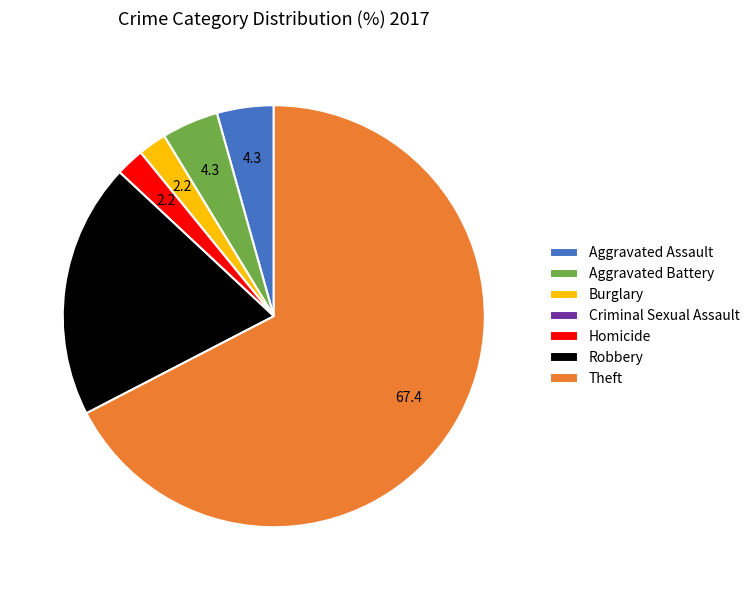

True or false: Homicide accounts for 12% of the total.

False